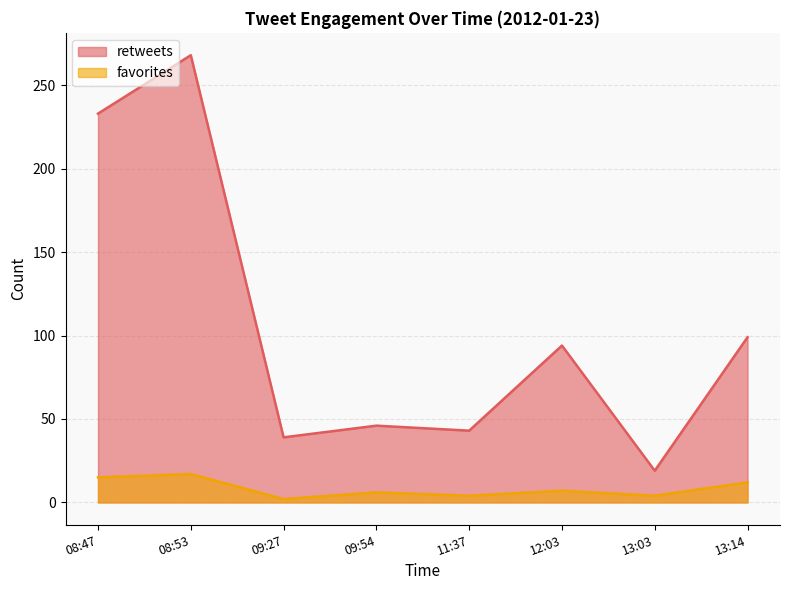

What is the average value of the favorites series?

8